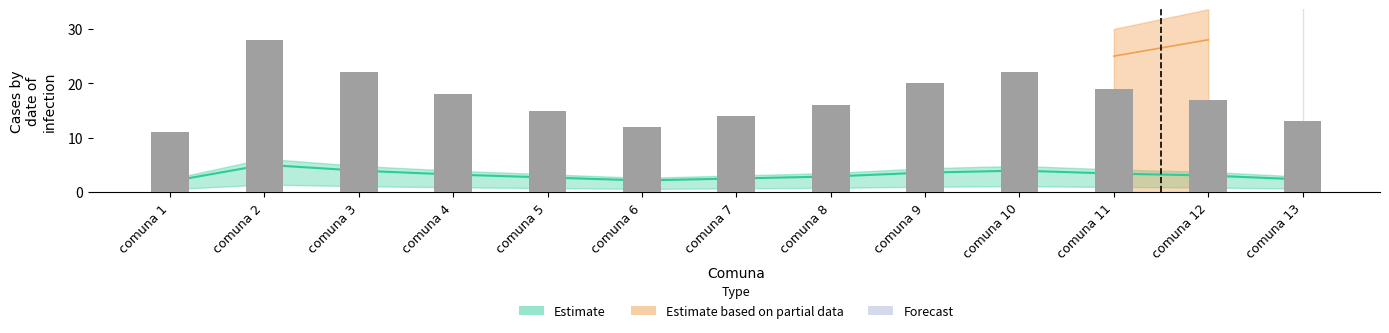

Reading left to right, extract all data points from this chart.

11	28	22	18	15	12	14	16	20	22	19	17	13